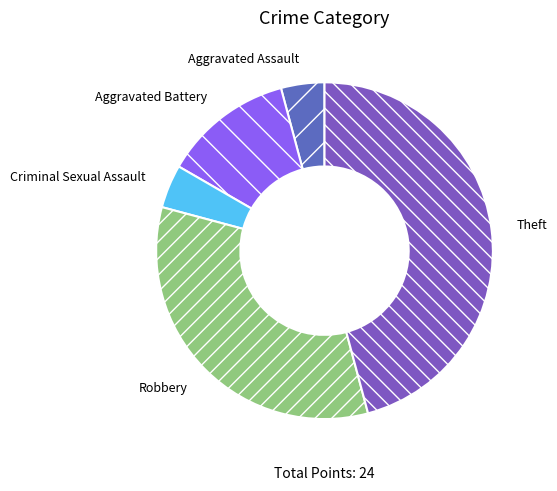

Do Aggravated Battery and Aggravated Assault together represent more than half of the pie?

No